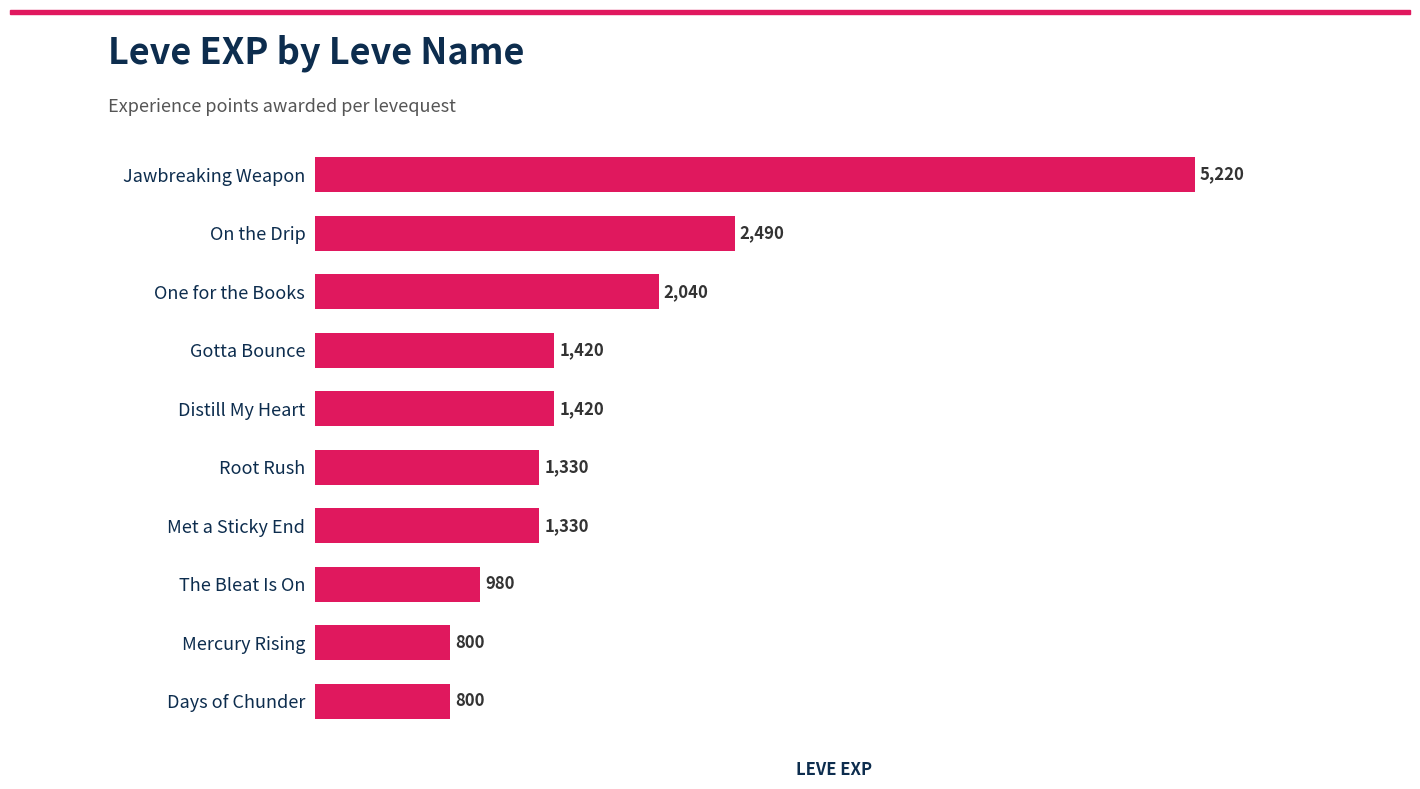

Reading top to bottom, transcribe all the data shown in this chart.

Jawbreaking Weapon=5220	On the Drip=2490	One for the Books=2040	Gotta Bounce=1420	Distill My Heart=1420	Root Rush=1330	Met a Sticky End=1330	The Bleat Is On=980	Mercury Rising=800	Days of Chunder=800